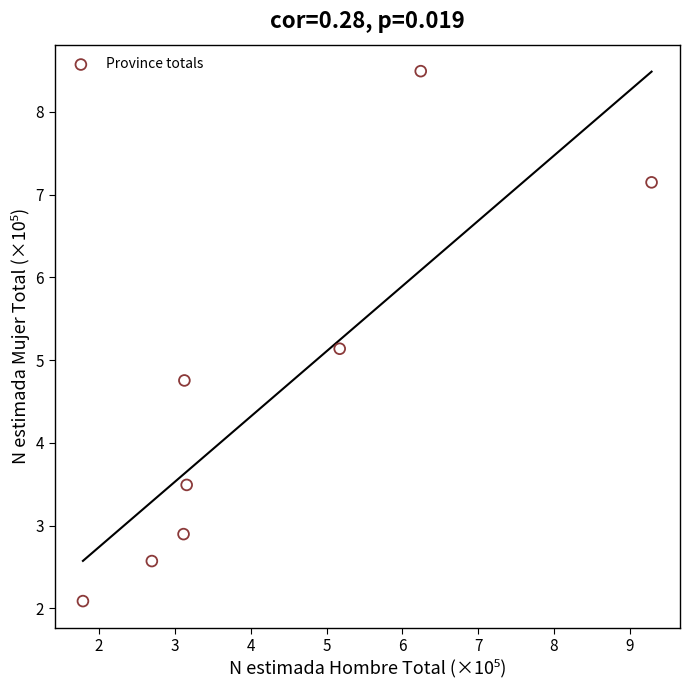

What Y value in the scatter plot is closest to 5?

5.1